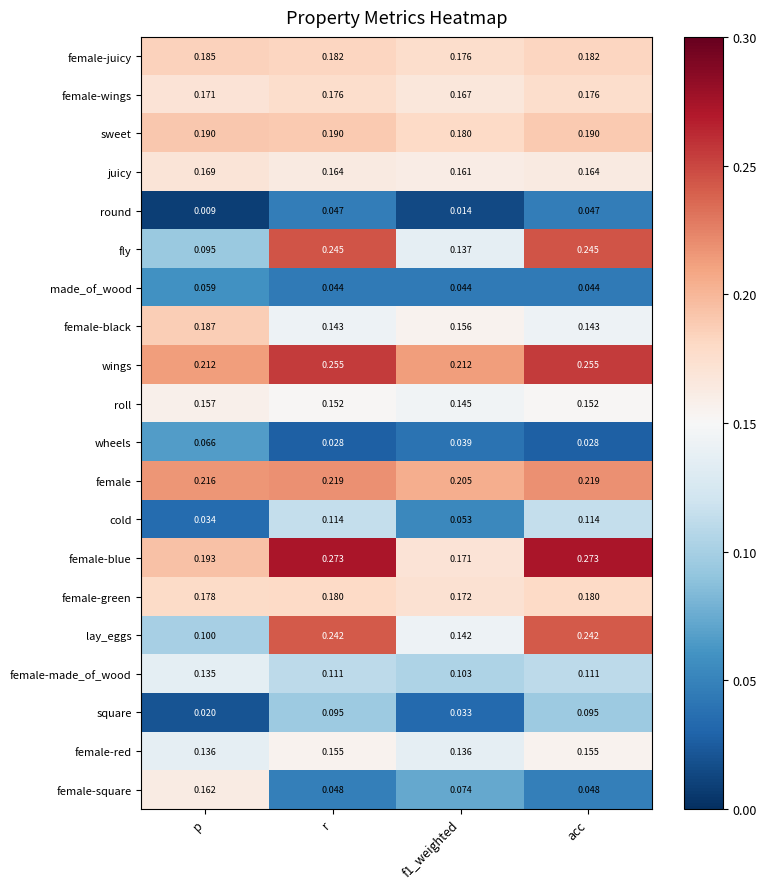

Which category has the lowest value across all series?

p